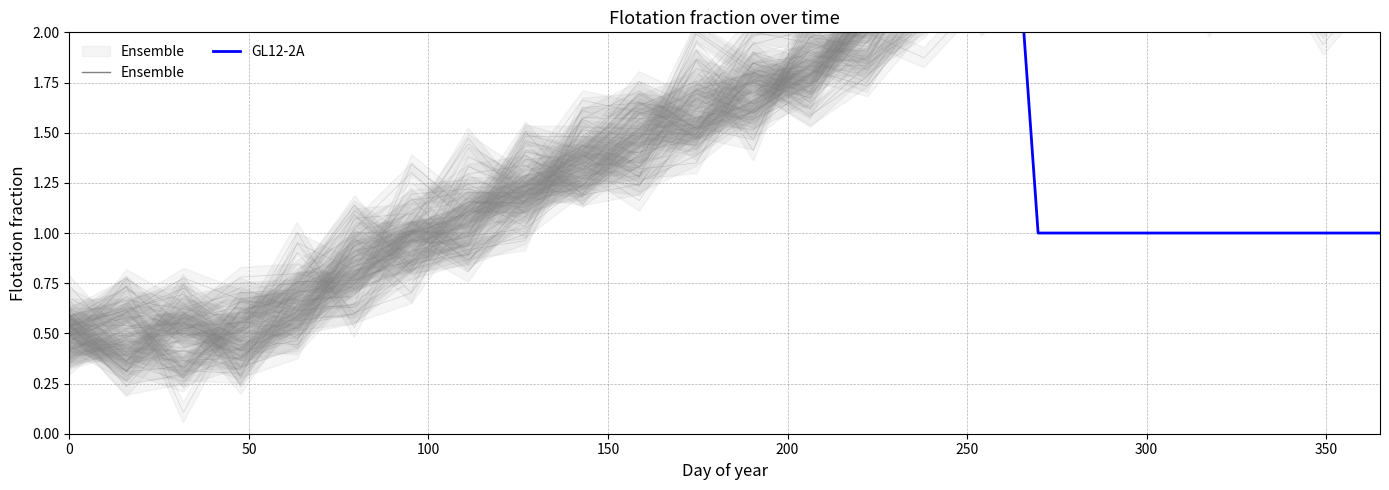

What is the average value?

3.8